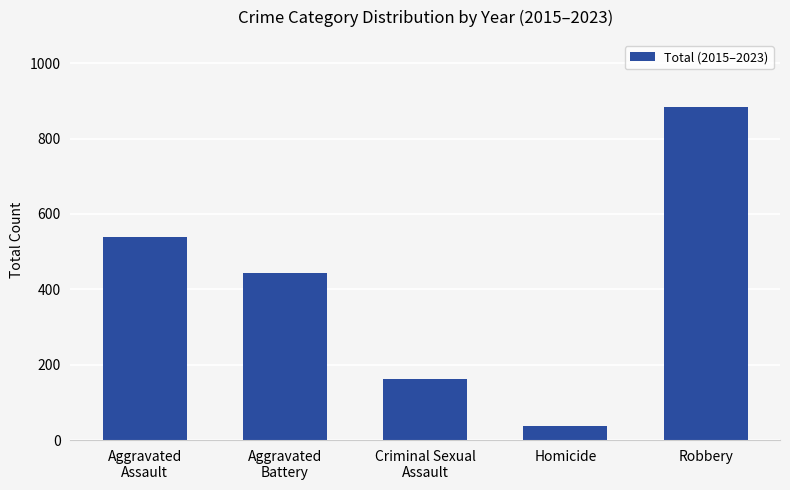

What is the change in value from Aggravated
Battery to Robbery?

+441